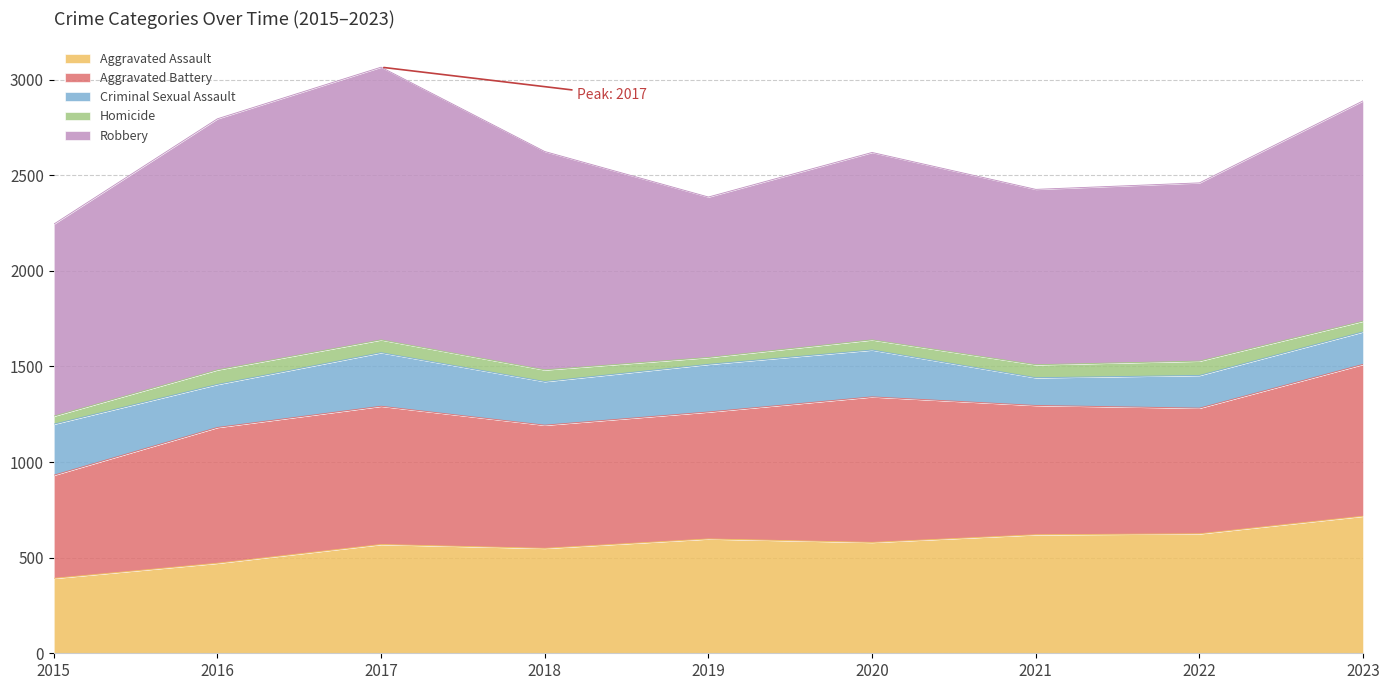

Reading left to right, extract all data points from this chart.

Aggravated Assault: 392	471	569	549	598	580	620	625	717
Aggravated Battery: 539	710	723	644	664	761	676	657	794
Criminal Sexual Assault: 267	225	280	228	249	245	145	171	170
Homicide: 42	76	67	61	36	53	68	75	56
Robbery: 1004	1313	1426	1142	839	980	917	932	1152